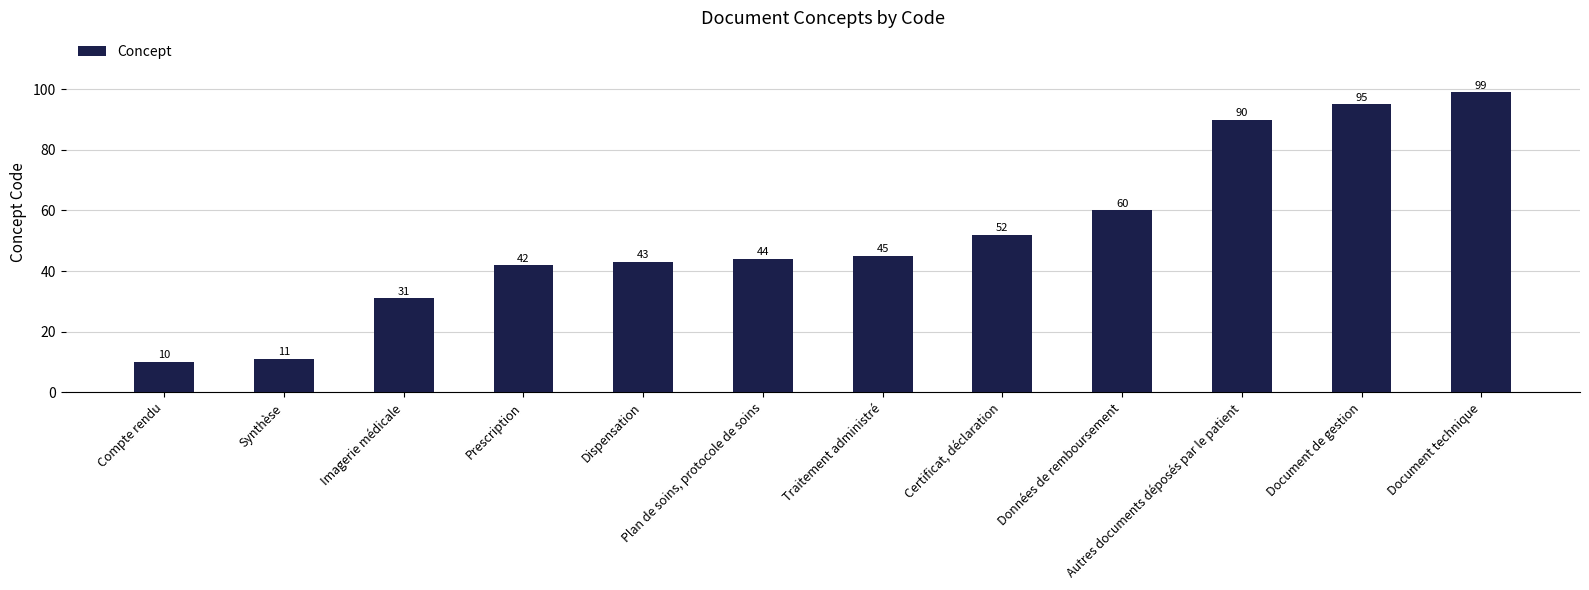

Are the bars horizontal?

No